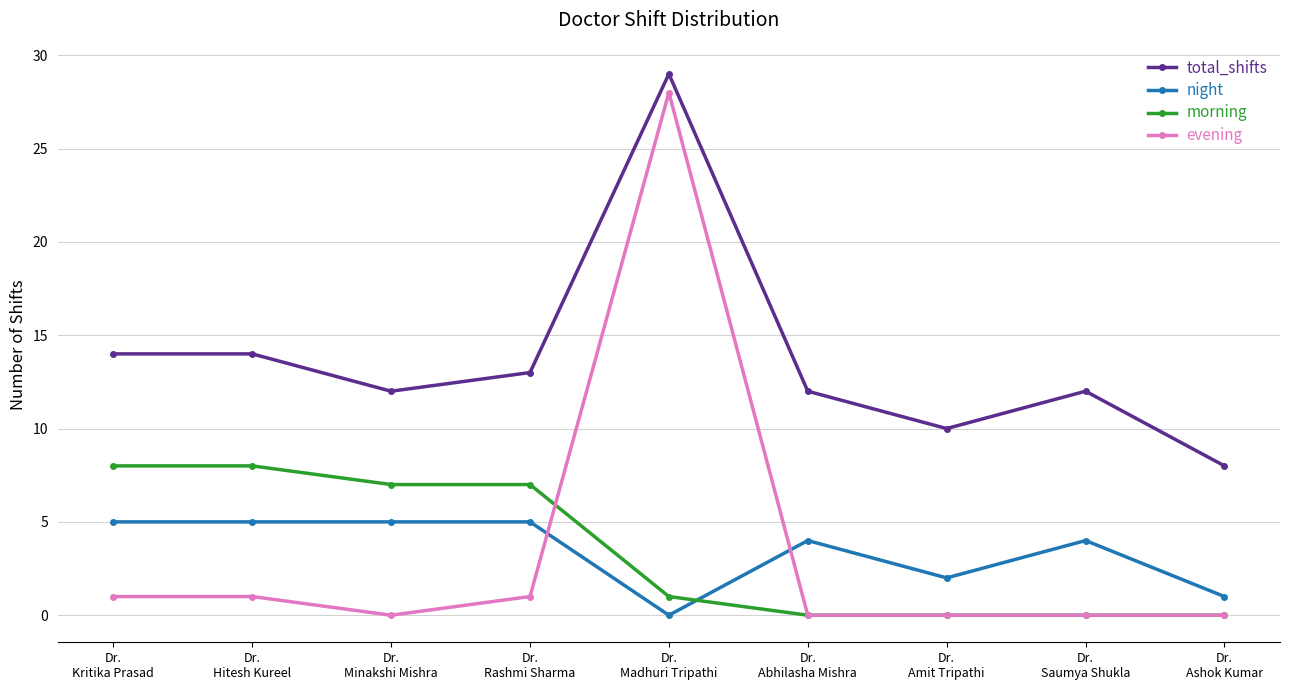

What are all the series names shown in the legend?

total_shifts, night, morning, evening